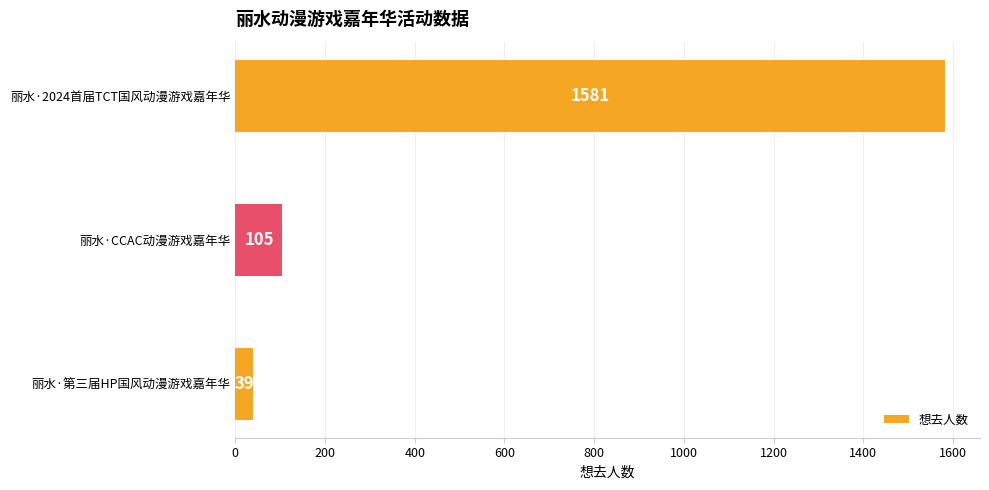

What position from the top is 丽水·CCAC动漫游戏嘉年华?

2